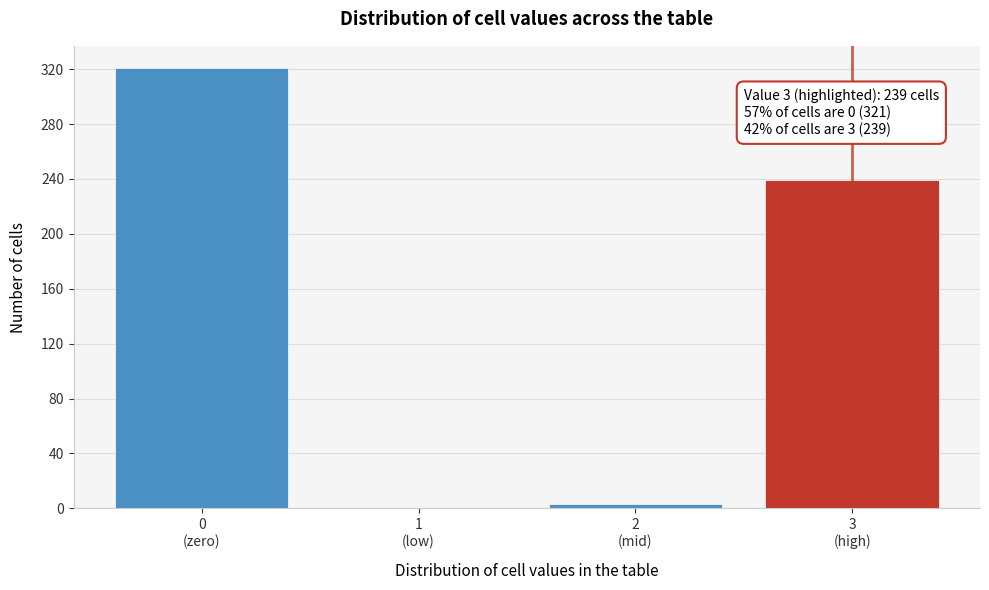

What is the sum of all values?

563